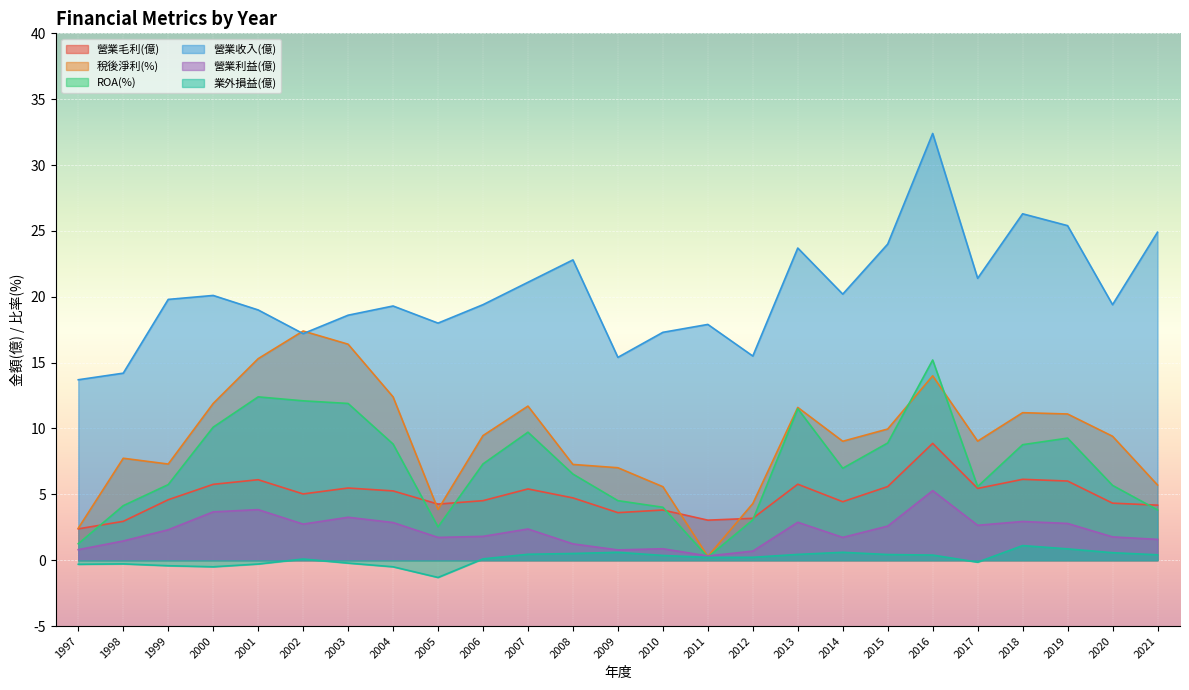

At 2019, list the series in order from smallest to largest.

業外損益(億), 營業利益(億), 營業毛利(億), ROA(%), 稅後淨利(%), 營業收入(億)